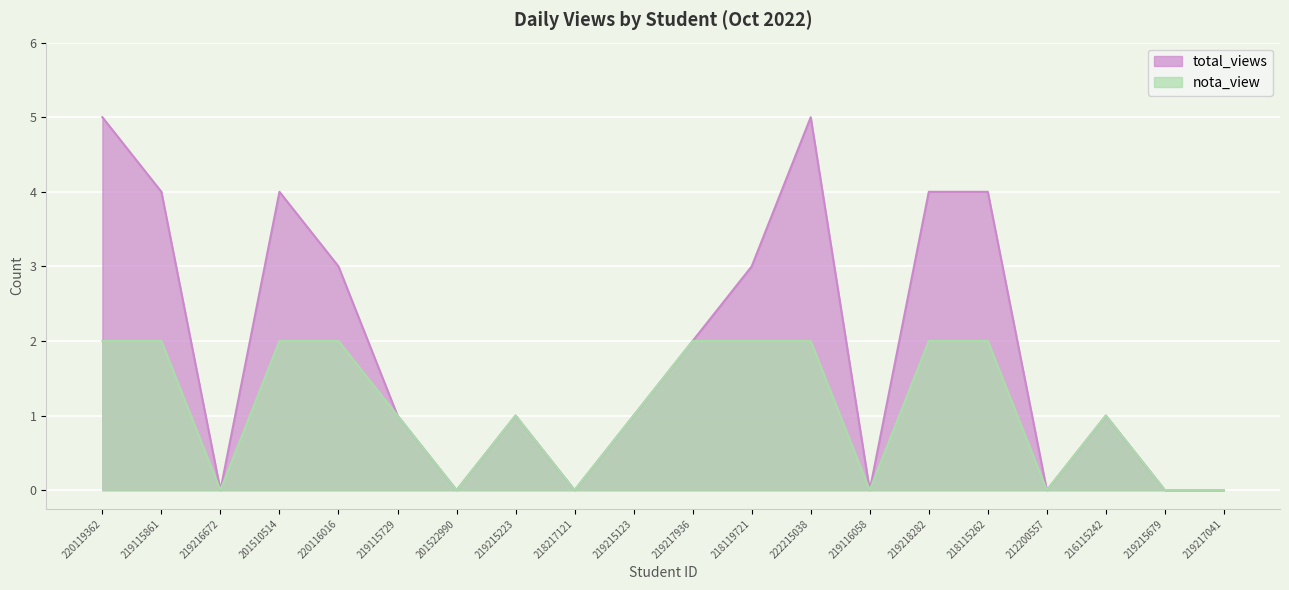

How many distinct data groups are displayed?

2